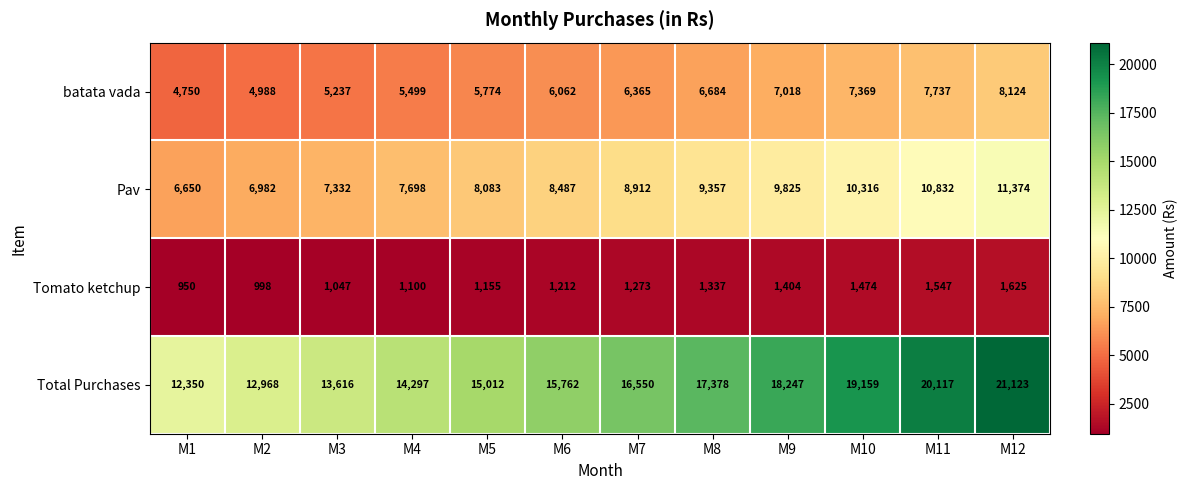

What is the difference between the Total Purchases values at M7 and M5?

1538